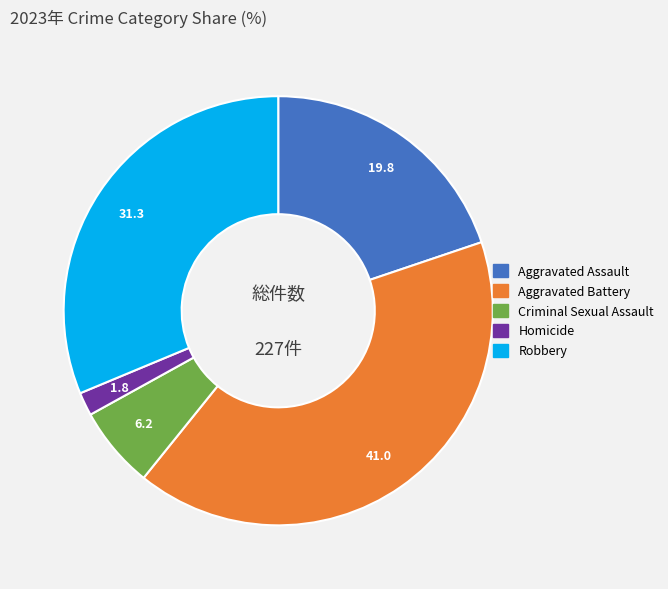

Is it true that Criminal Sexual Assault is 6% of the pie?

True